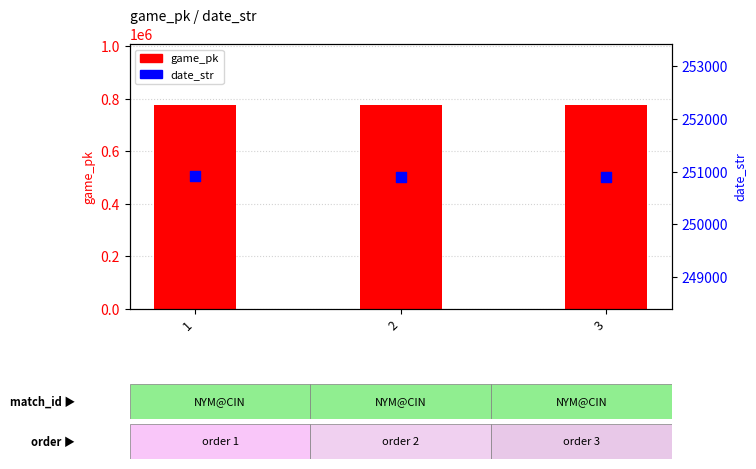

Which series has the largest total across all categories?

game_pk